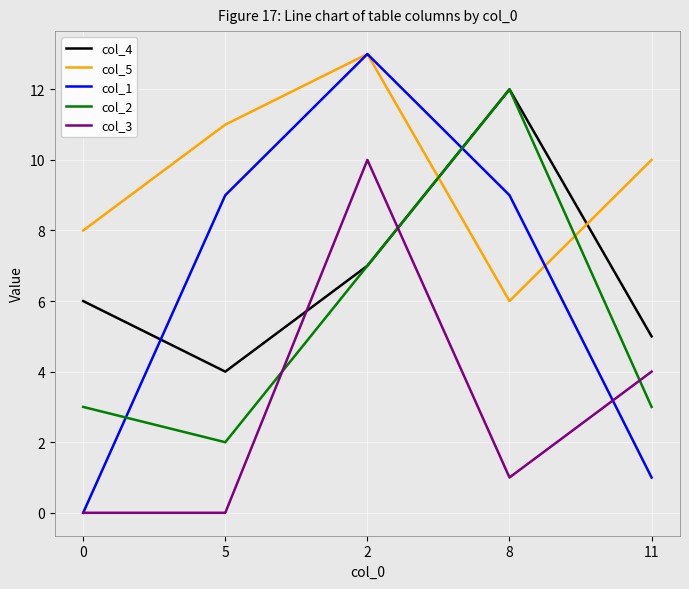

Between 2 and 8, which series saw the biggest shift?

col_3